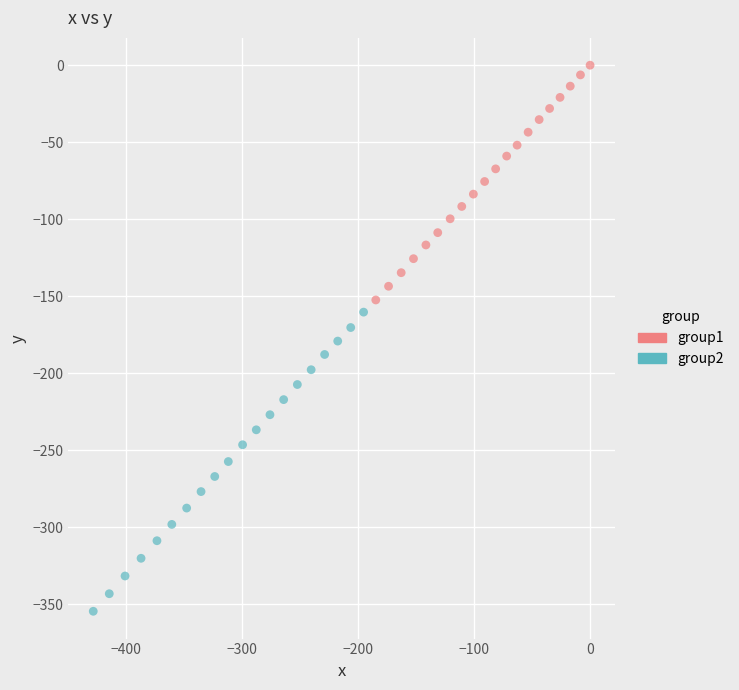

Which series reaches the minimum Y coordinate?

group2